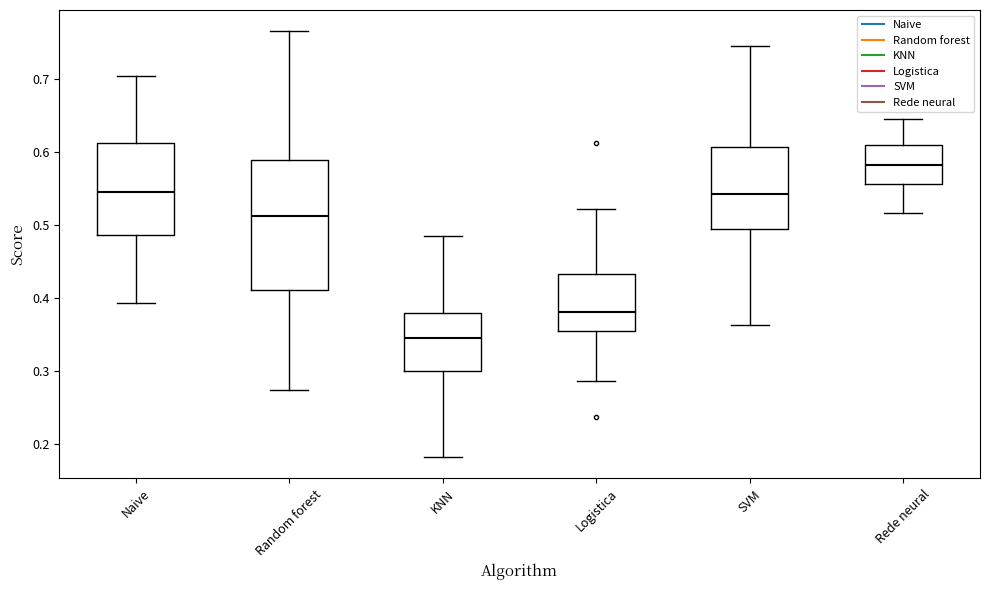

Where is the upper edge of the box for Naive on the y-axis? The values are not printed on the chart, so give them approximately, as read against the axis.

0.61